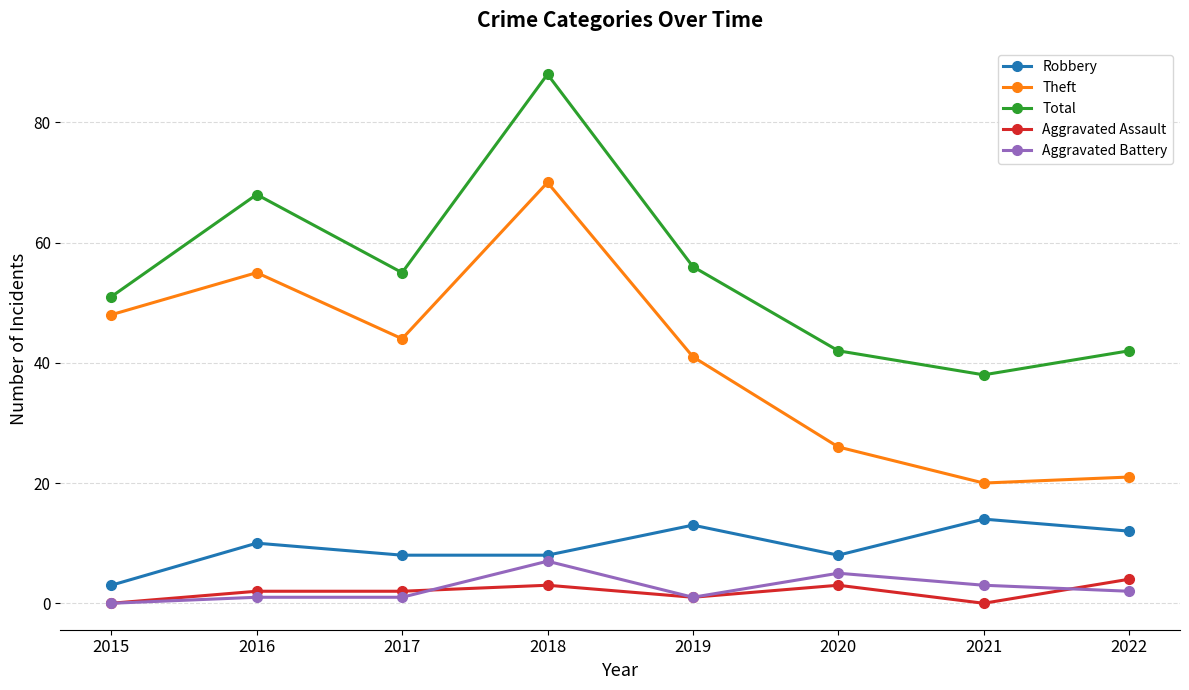

The Aggravated Assault series shows 2 at 2016. True or false?

True